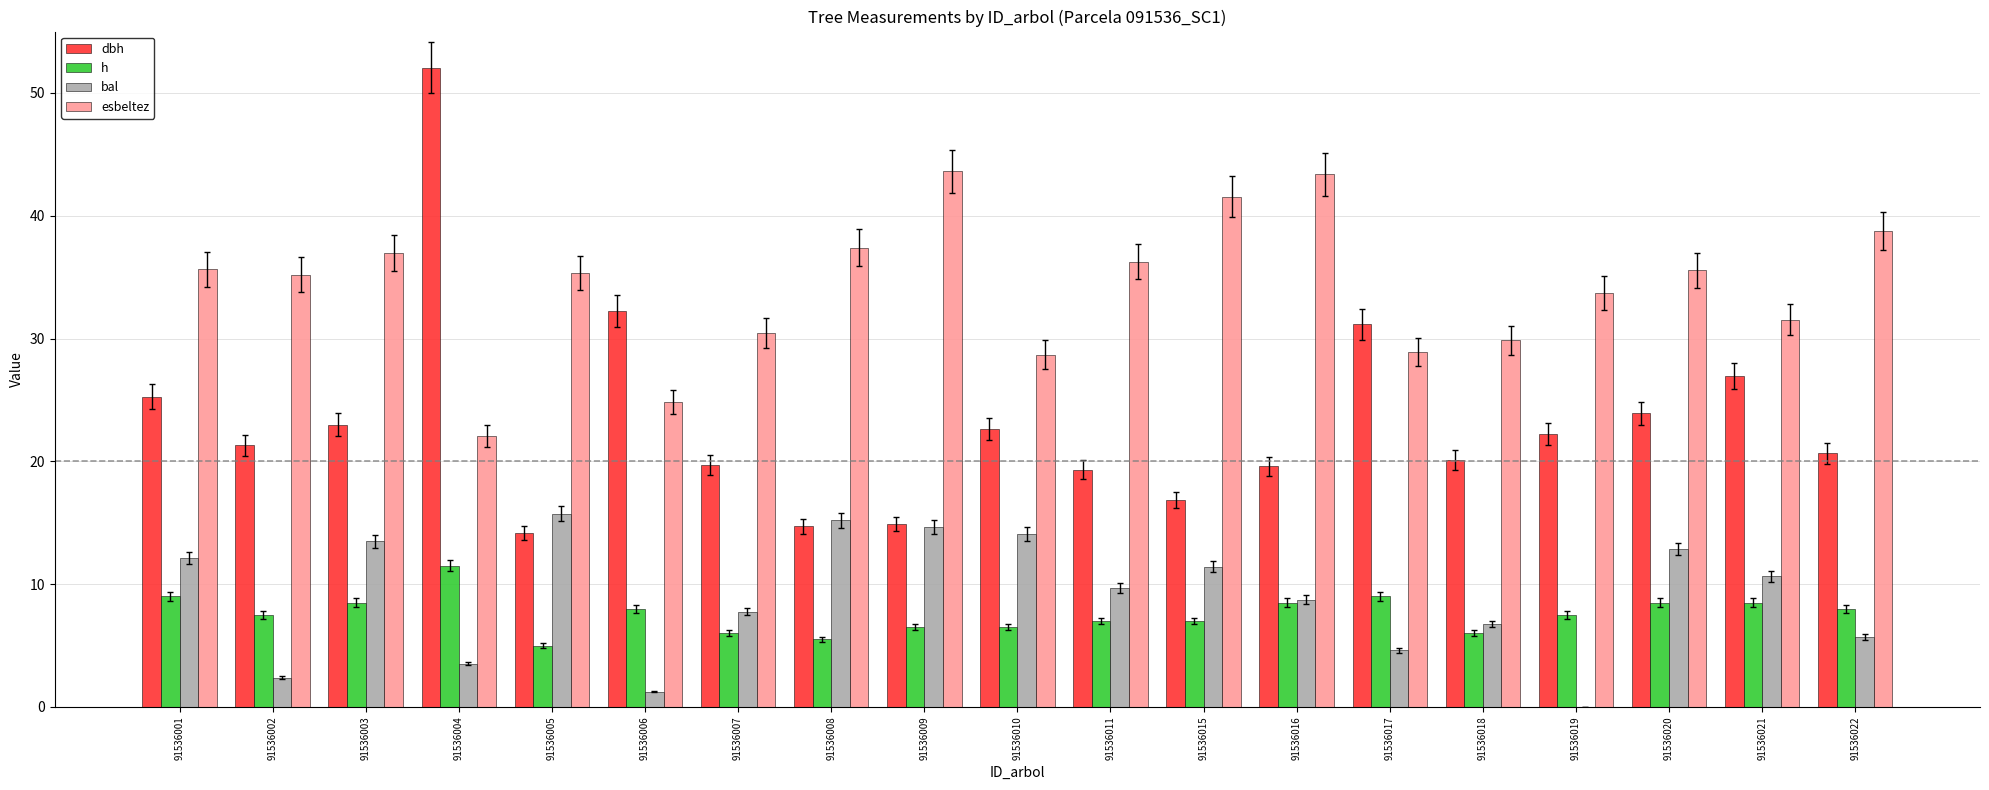

What is the maximum value for esbeltez?

43.6